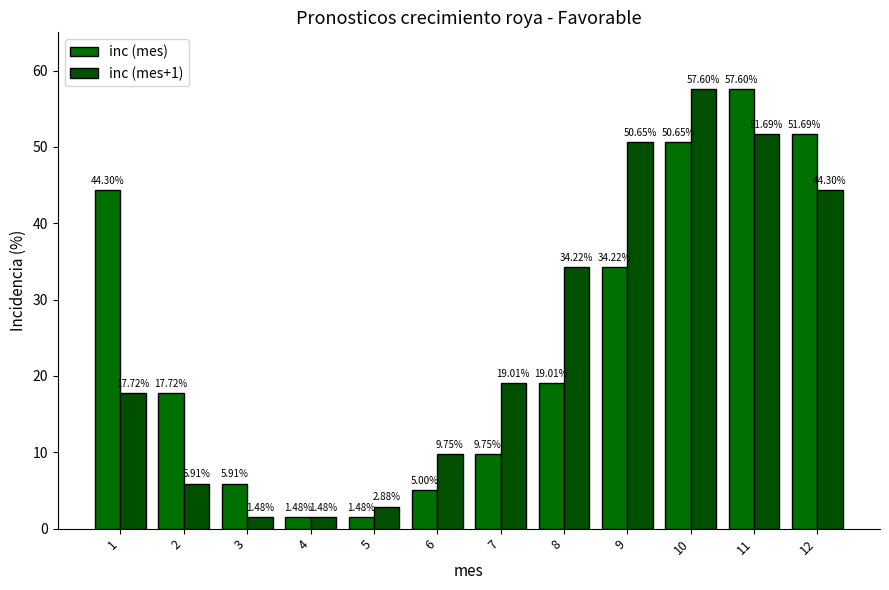

At how many categories does at least one series exceed 47?

4